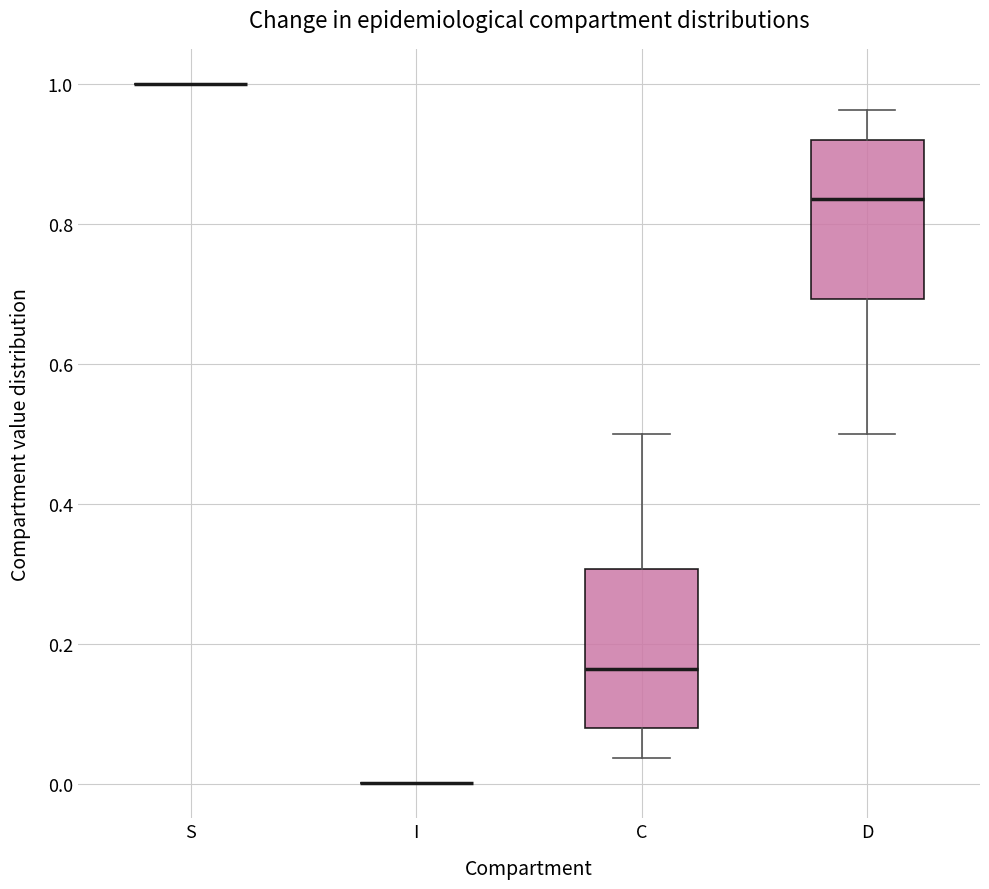

Reading left to right, transcribe this box plot: for each box, give where its median line is, the range the box spans, and where its two whiskers end, as read against the y-axis. The values are not printed on the chart, so give them approximately, as read against the axis.

S: box collapsed to a line at 1.00, whiskers 1.00 to 1.00
I: box collapsed to a line at 0.00, whiskers 0.00 to 0.00
C: median 0.16, box 0.08 to 0.30, whiskers 0.04 to 0.50
D: median 0.84, box 0.70 to 0.92, whiskers 0.50 to 0.96